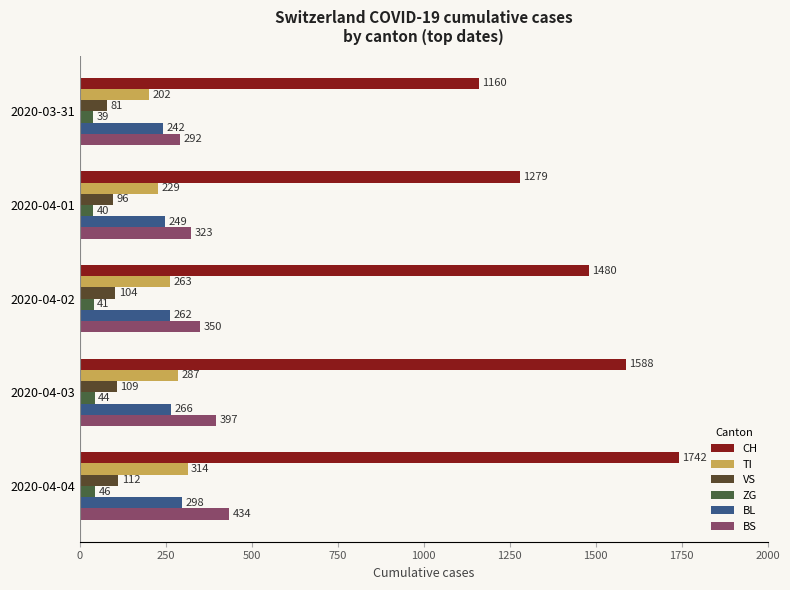

What are all the series names shown in the legend?

CH, TI, VS, ZG, BL, BS